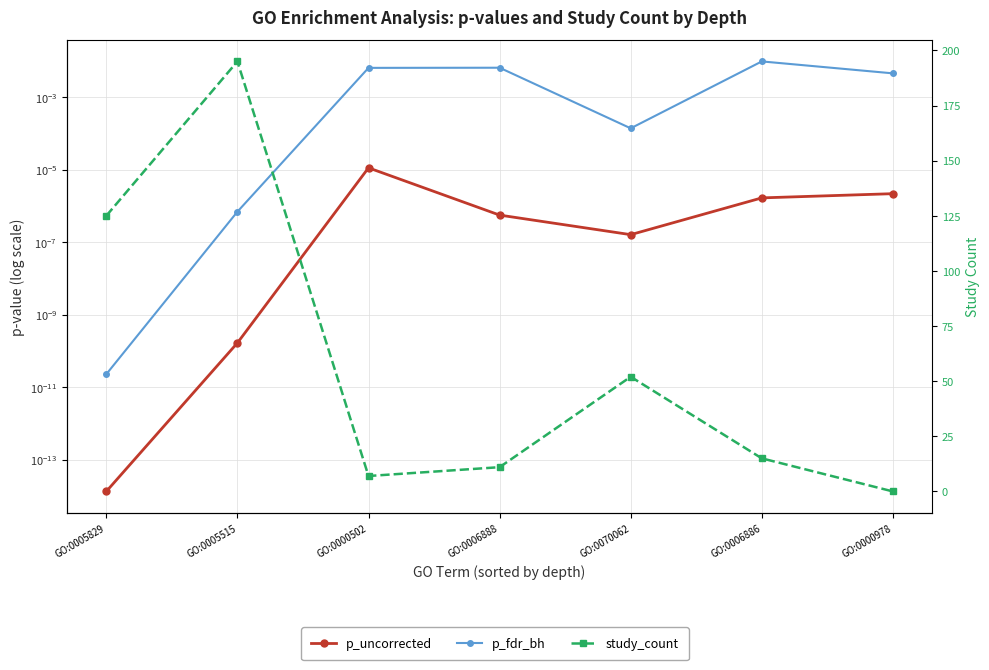

At which category is the sum across all series the highest?

GO:0005515